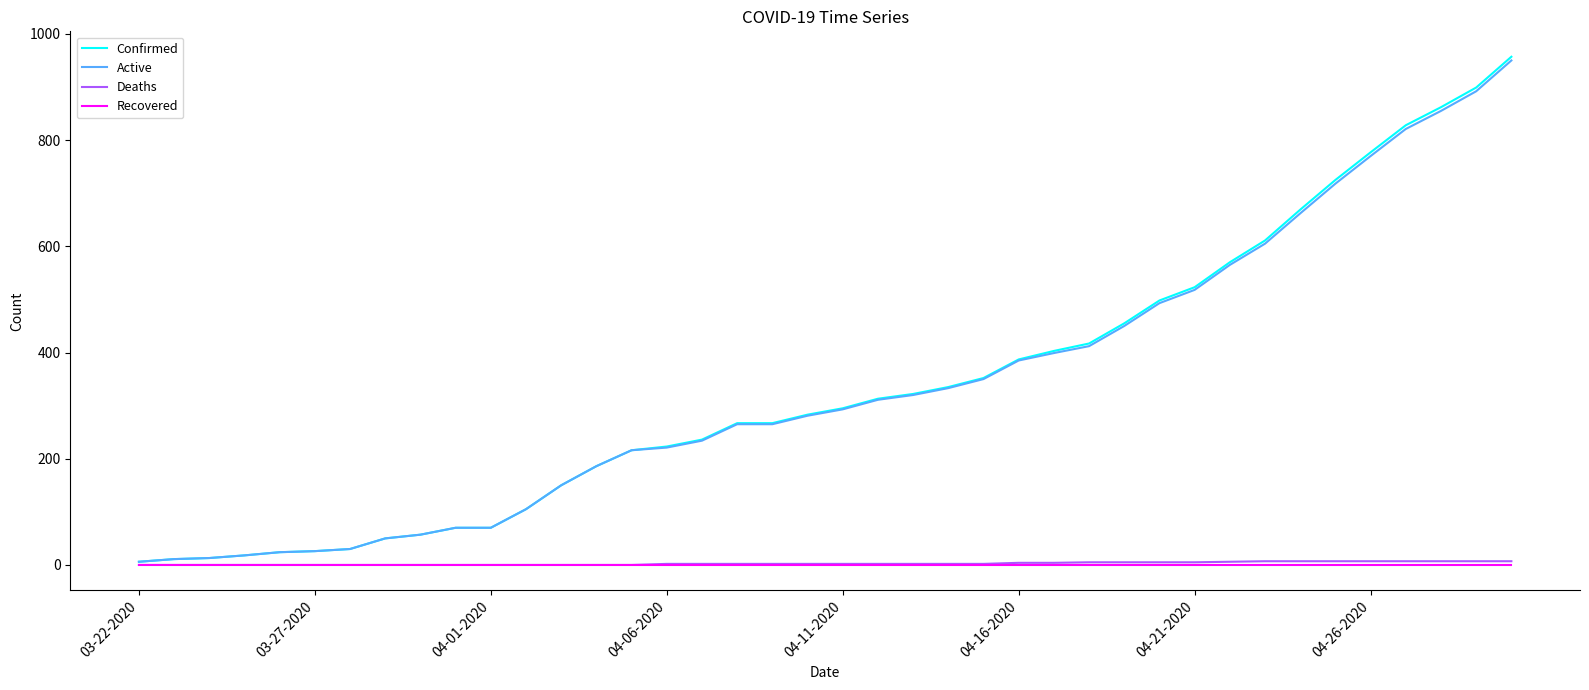

Which series has the largest range (max minus min)?

Confirmed